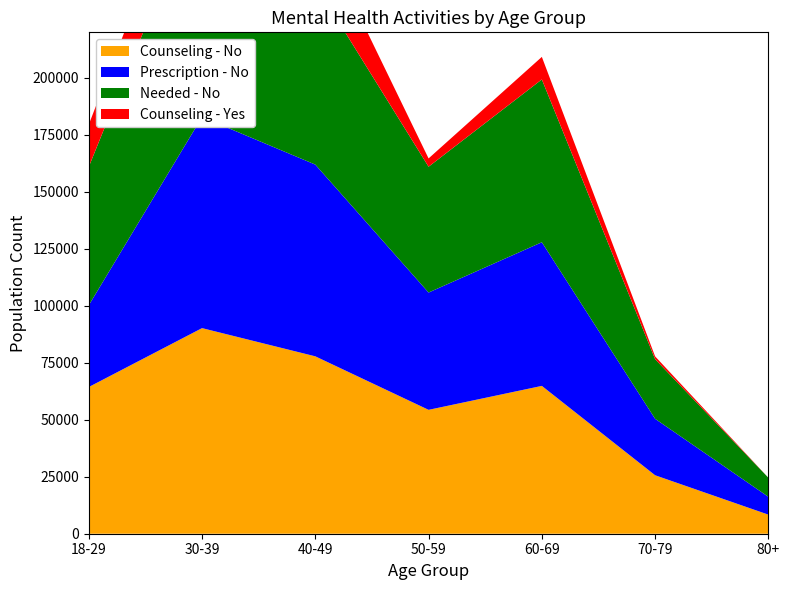

Reading right to left, transcribe all the data shown in this chart.

Counseling - No: 80+=8371	70-79=25654	60-69=64865	50-59=54359	40-49=77838	30-39=90216	18-29=64370
Prescription - No: 80+=7826	70-79=24770	60-69=63030	50-59=51469	40-49=84132	30-39=92625	18-29=35872
Needed - No: 80+=8371	70-79=26156	60-69=71439	50-59=55206	40-49=79129	30-39=101036	18-29=60732
Counseling - Yes: 80+=0	70-79=1236	60-69=9891	50-59=3640	40-49=26014	30-39=24779	18-29=18553